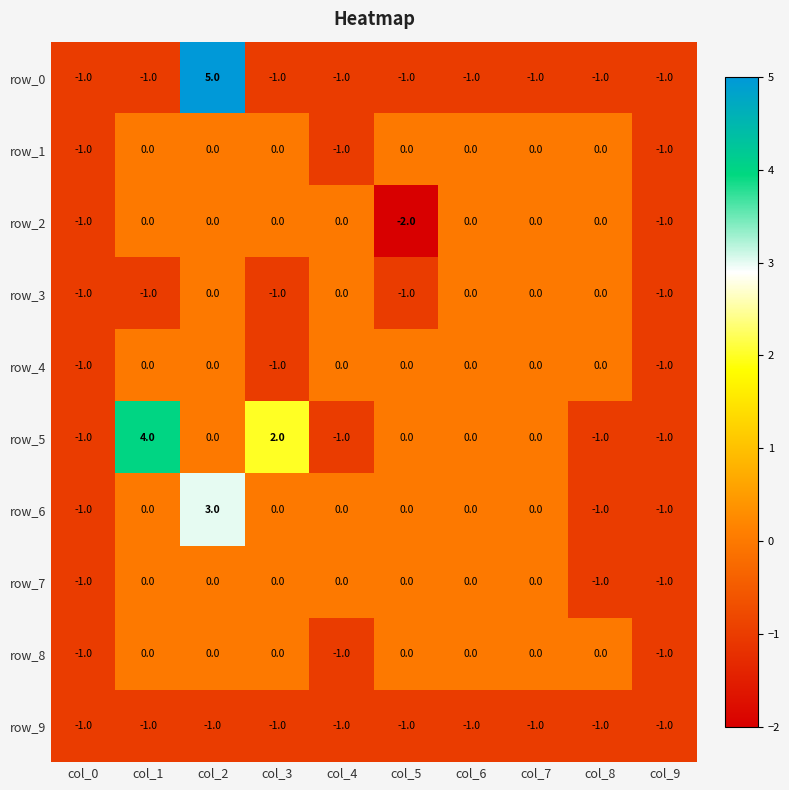

Reading right to left, list all the values displayed in this chart.

row_0: -1	-1	-1	-1	-1	-1	-1	5	-1	-1
row_1: -1	0	0	0	0	-1	0	0	0	-1
row_2: -1	0	0	0	-2	0	0	0	0	-1
row_3: -1	0	0	0	-1	0	-1	0	-1	-1
row_4: -1	0	0	0	0	0	-1	0	0	-1
row_5: -1	-1	0	0	0	-1	2	0	4	-1
row_6: -1	-1	0	0	0	0	0	3	0	-1
row_7: -1	-1	0	0	0	0	0	0	0	-1
row_8: -1	0	0	0	0	-1	0	0	0	-1
row_9: -1	-1	-1	-1	-1	-1	-1	-1	-1	-1